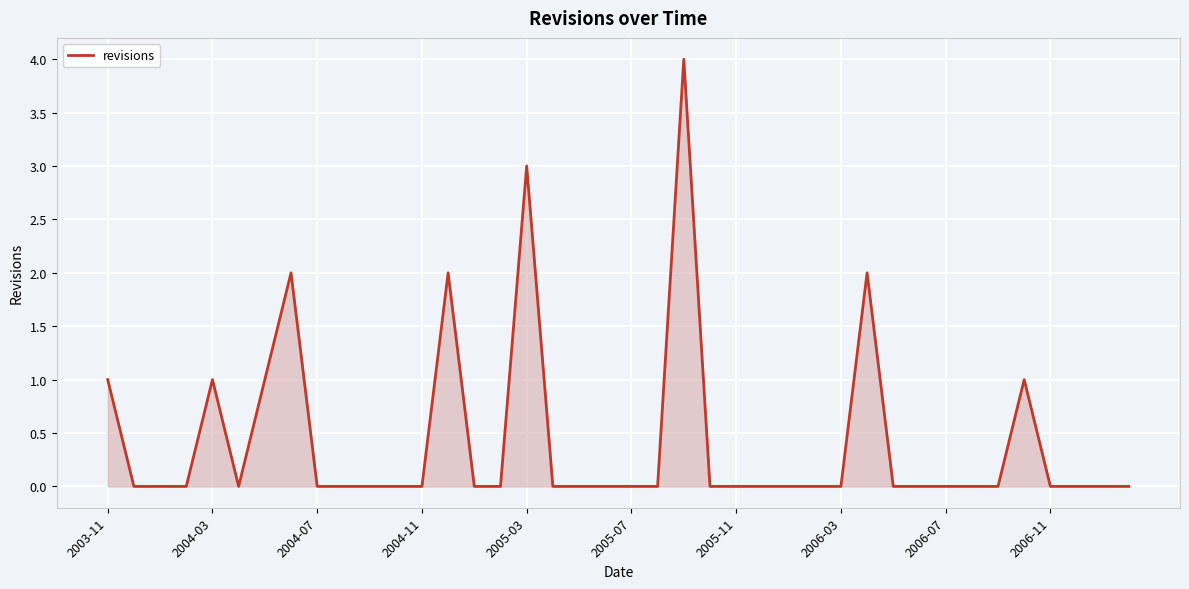

What is the difference between the maximum and minimum values?

4